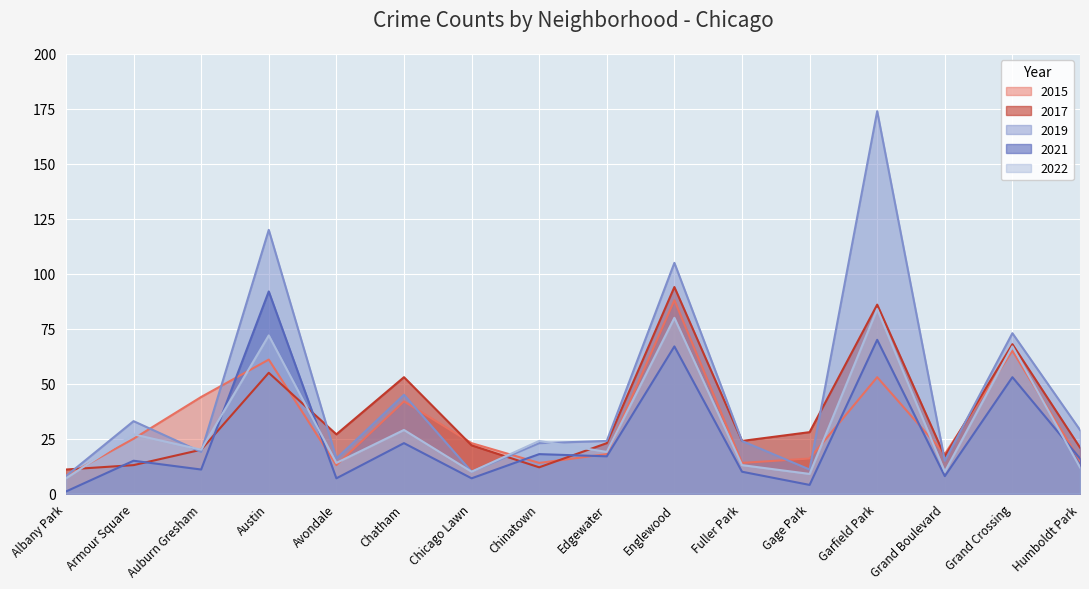

How many lines are shown in the chart?

5